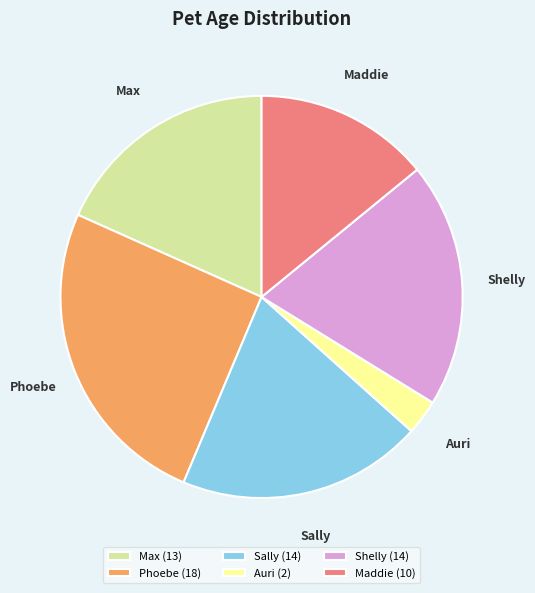

The Phoebe slice represents 25% of the pie. True or false?

True